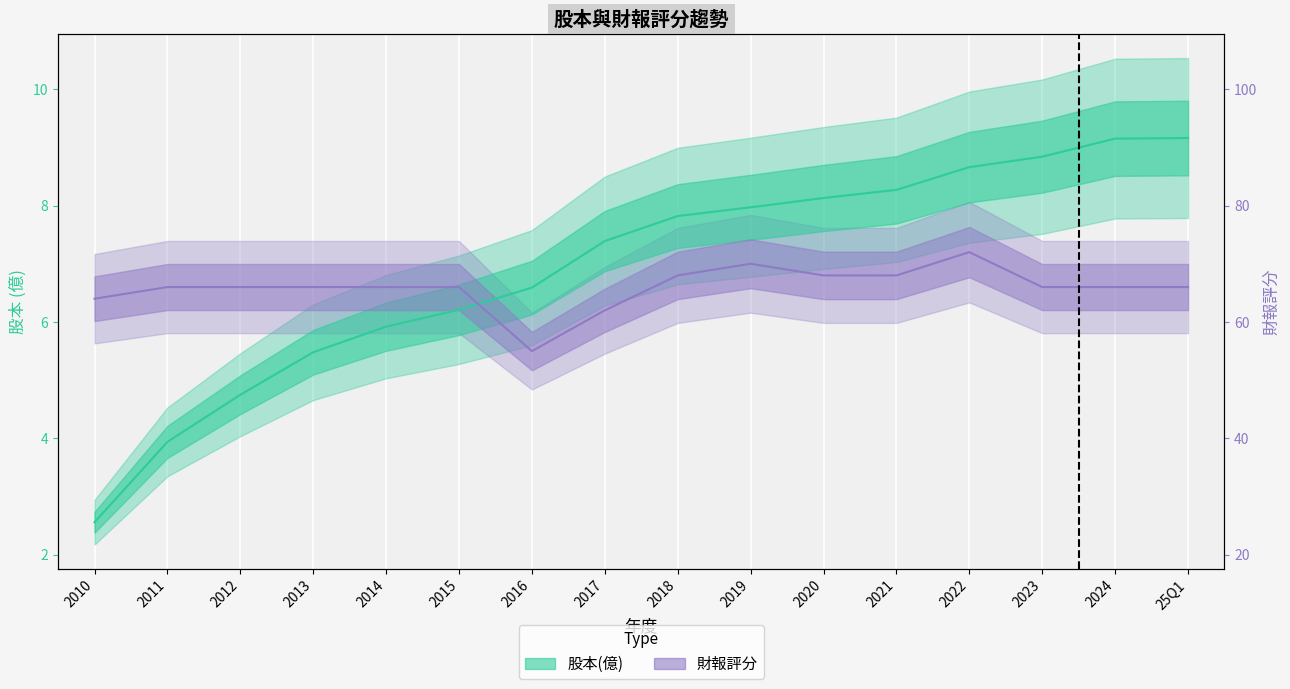

The value of 財報評分 at 2023 is 6.6. True or false?

True